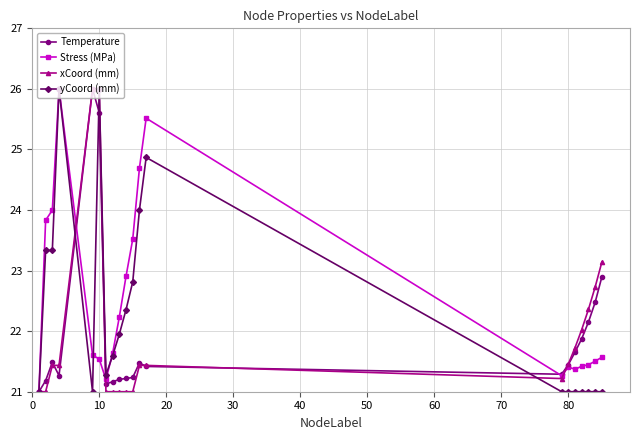

What are all the series names shown in the legend?

Temperature, Stress (MPa), xCoord (mm), yCoord (mm)